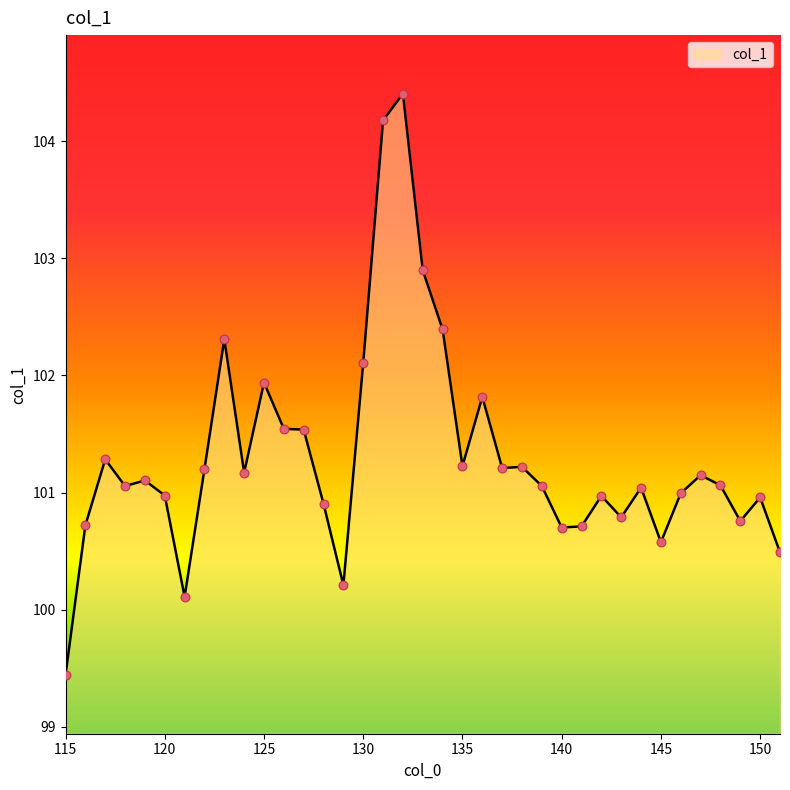

What is the minimum value shown in the chart?

99.4